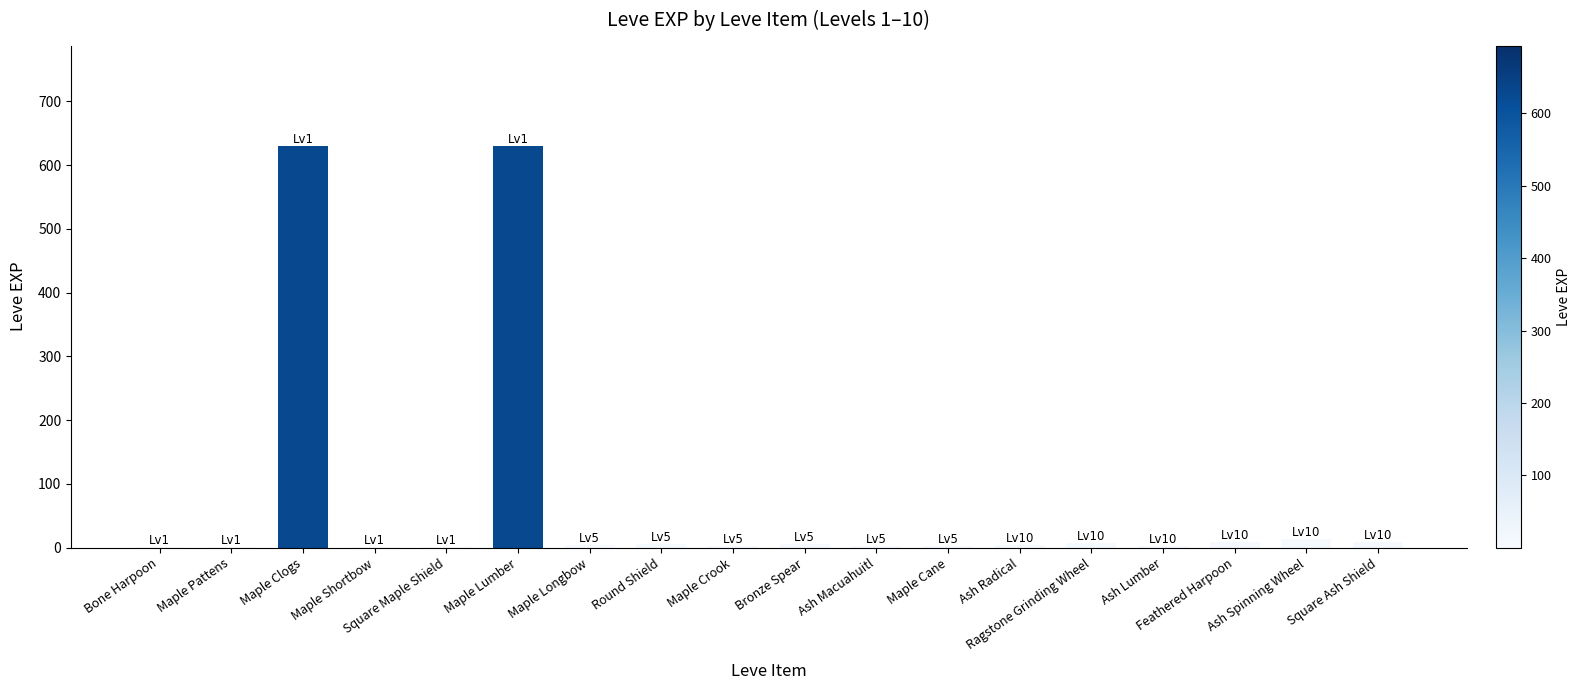

What is the maximum value shown in the chart?

630